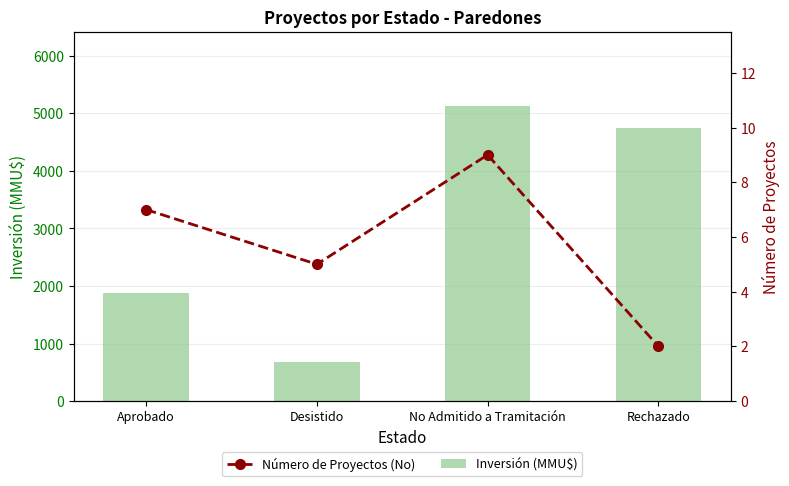

What is the label of the 4th bar from the left?

Rechazado